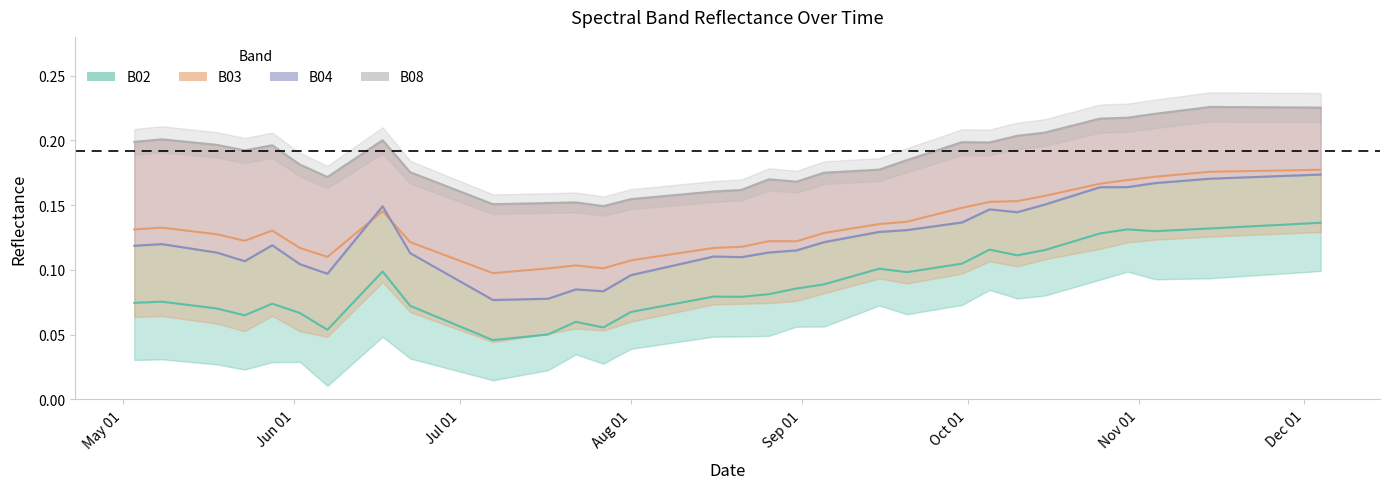

What is the maximum value shown in the chart?

0.2